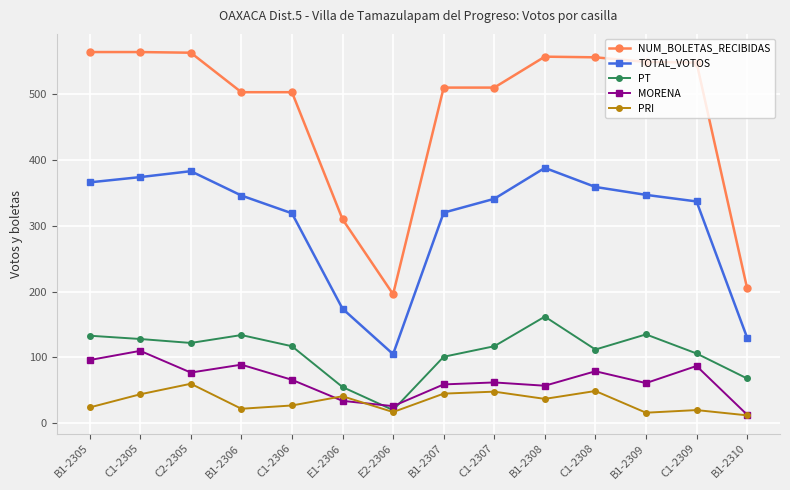

What is the sum of all TOTAL_VOTOS values?

4289